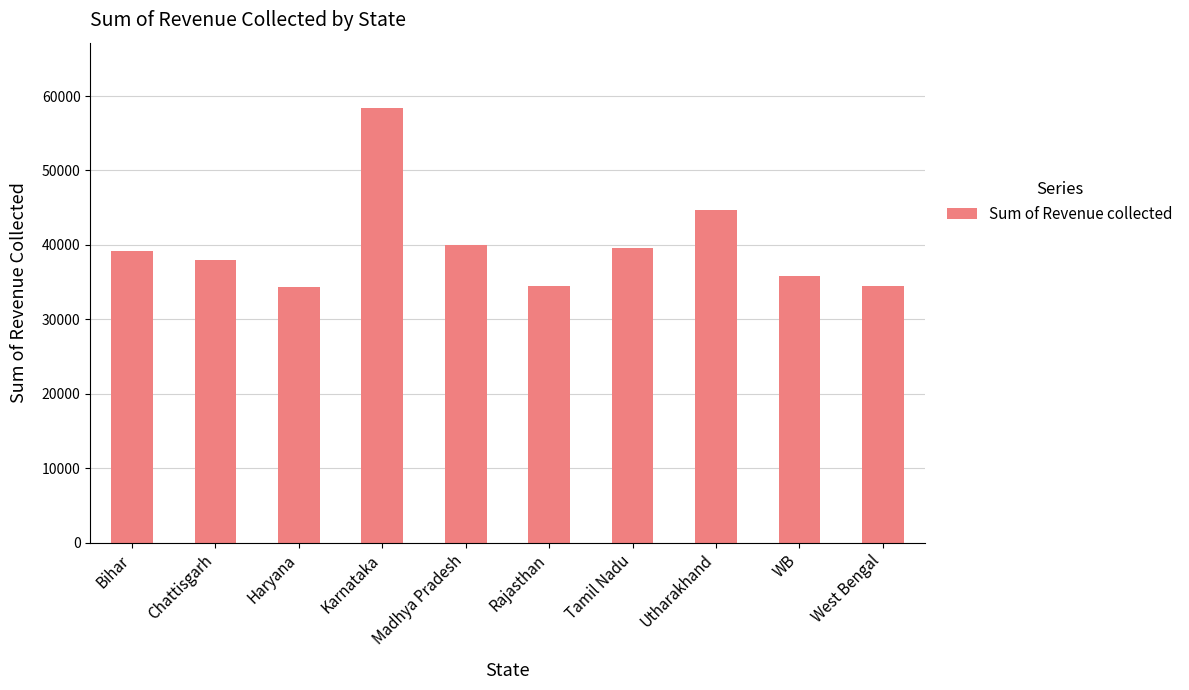

Between Haryana and Utharakhand, which is larger?

Utharakhand